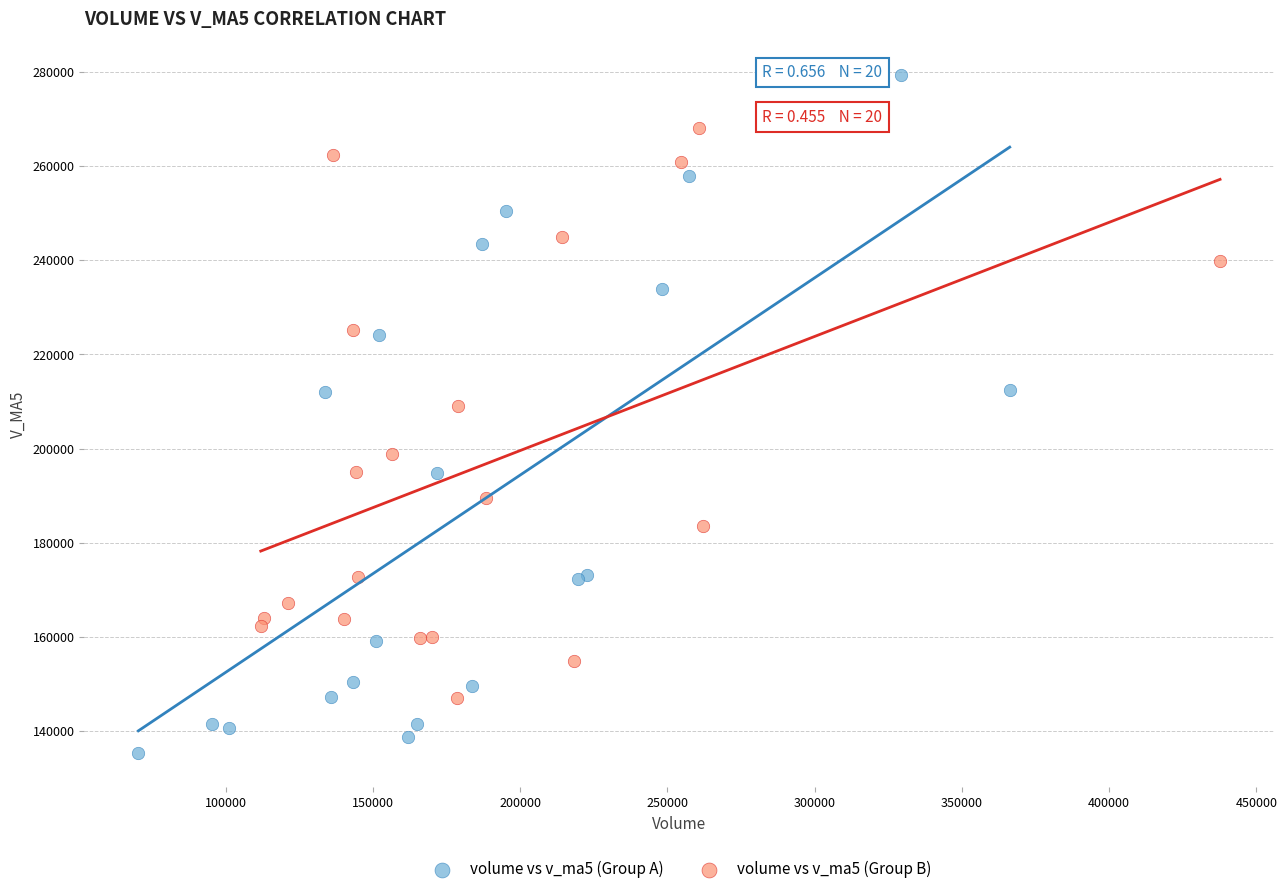

Which series reaches the minimum Y coordinate?

volume vs v_ma5 (Group A)